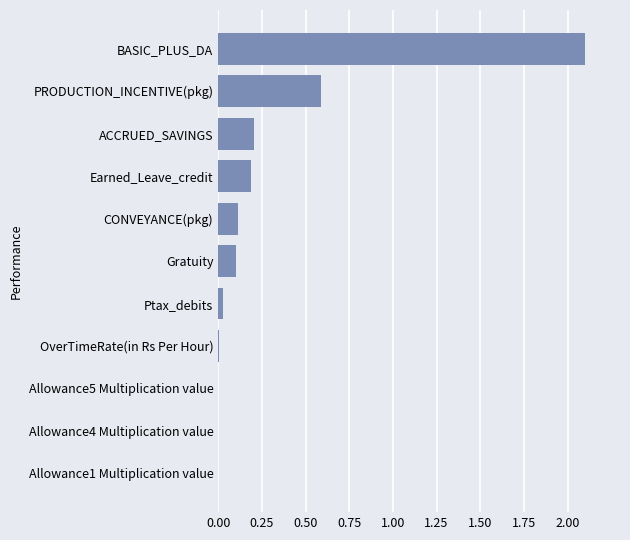

True or false: the data shows 1.0 at BASIC_PLUS_DA.

False